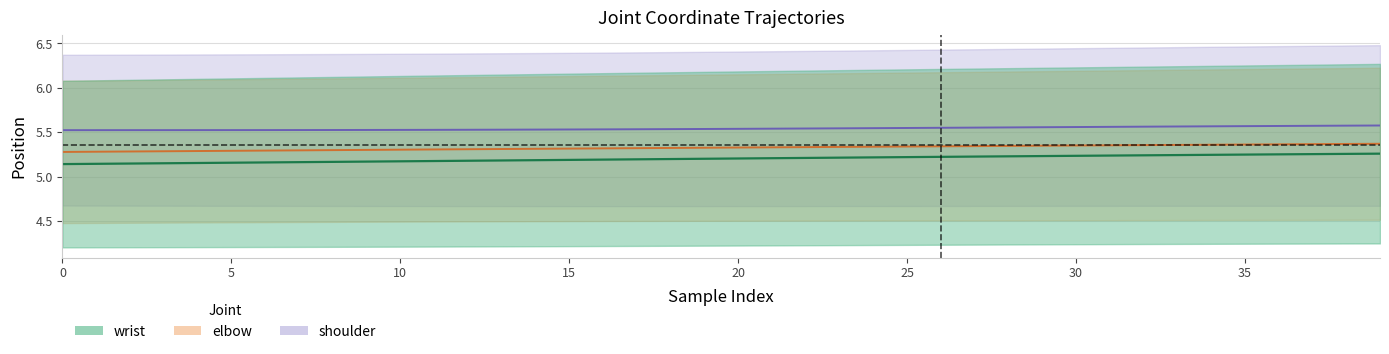

True or false: shoulder_x and wrist_x intersect in this chart.

False